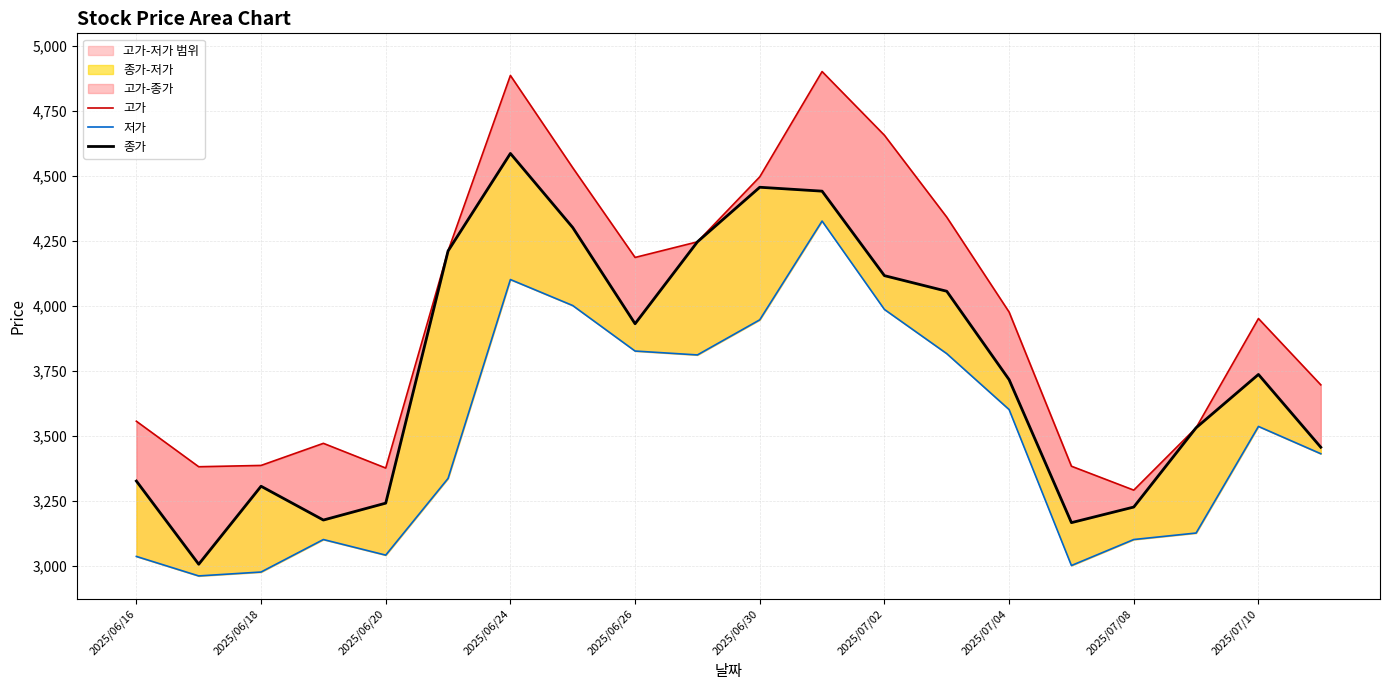

Rank the series by their maximum value, from highest to lowest.

고가, 종가, 저가